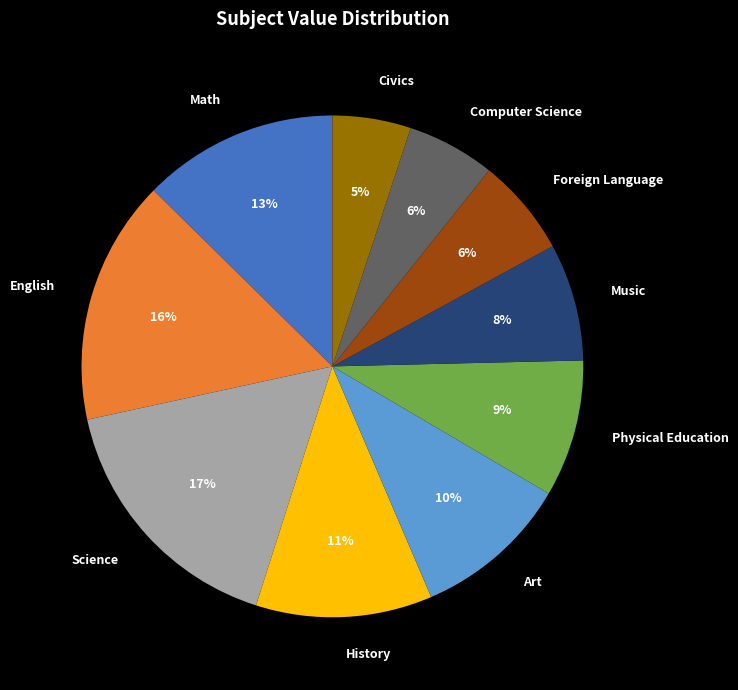

Which has a higher value, Foreign Language or Music?

Music